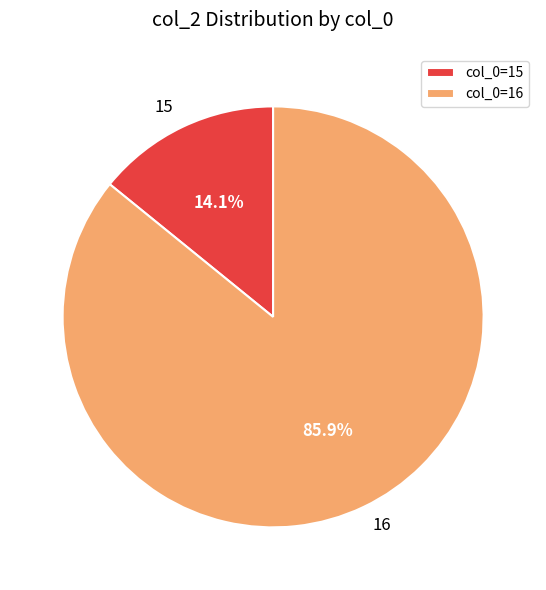

How many slices are in this pie chart?

2